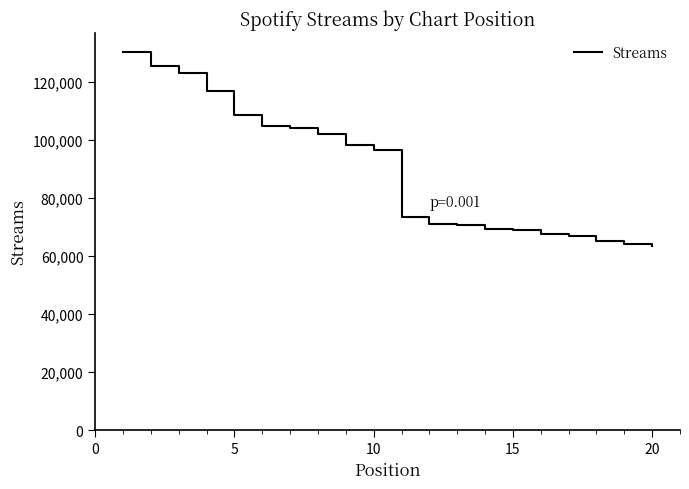

What is the maximum value shown in the chart?

130257